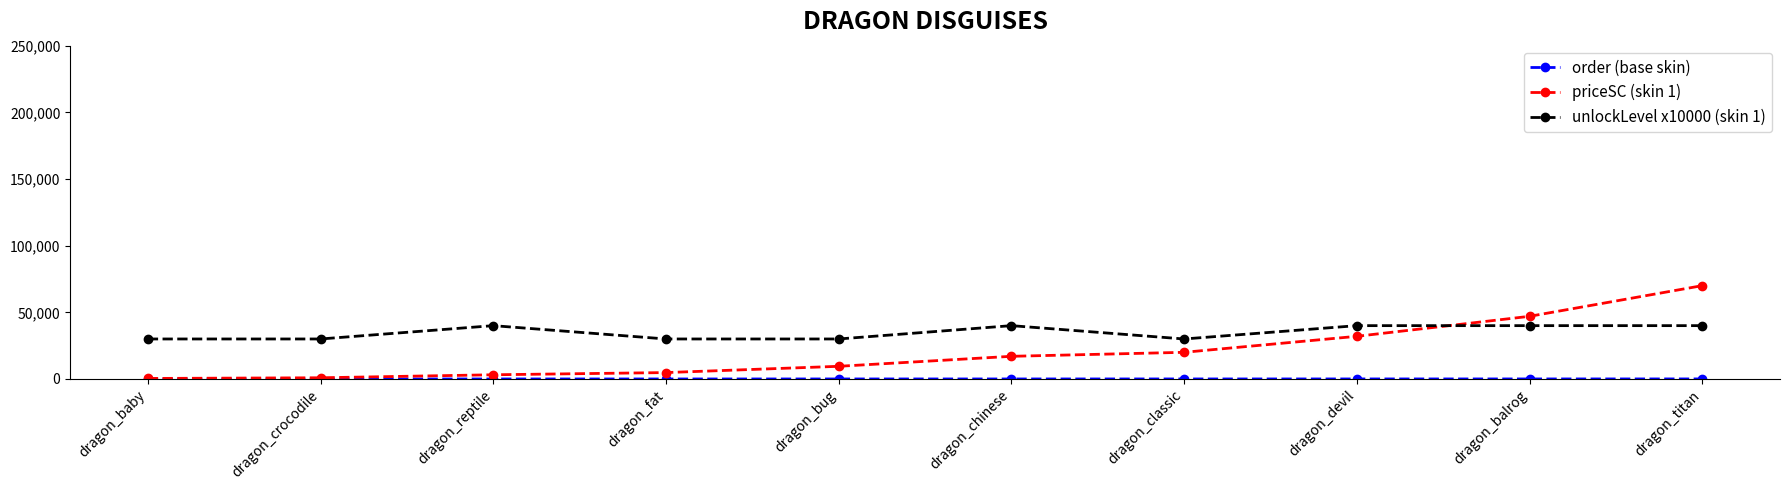

The value of unlockLevel x10000 (skin 1) at dragon_devil is 40000. True or false?

True